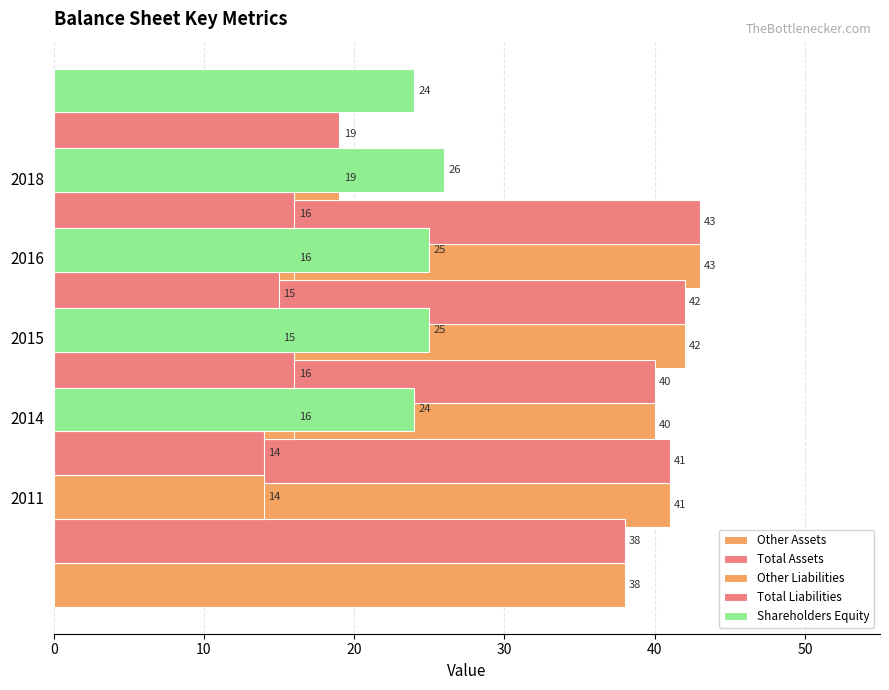

At how many categories does at least one series exceed 35?

5